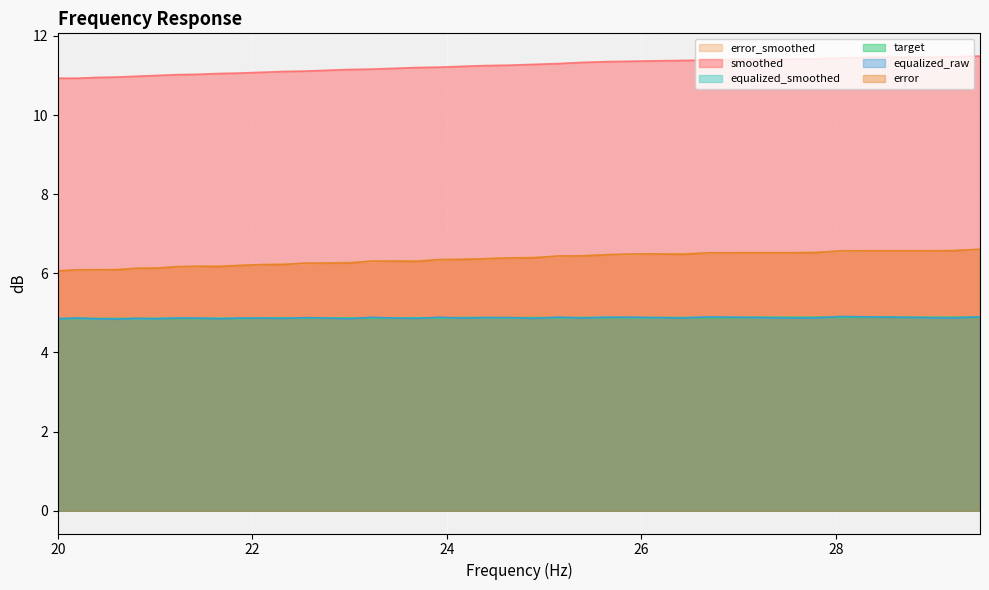

What is the sum of all smoothed values?

449.2